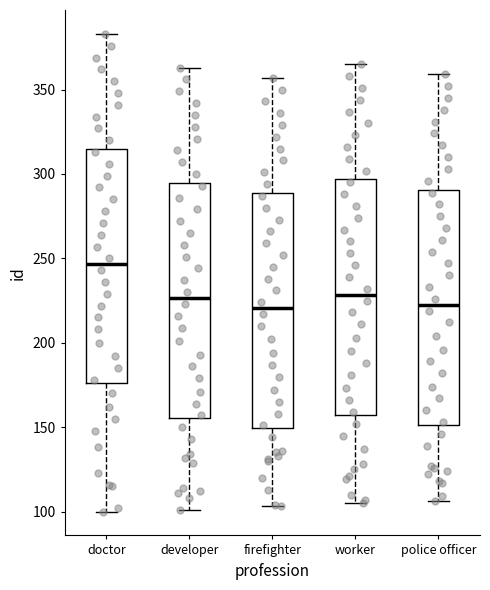

Which box's median line is the highest?

doctor